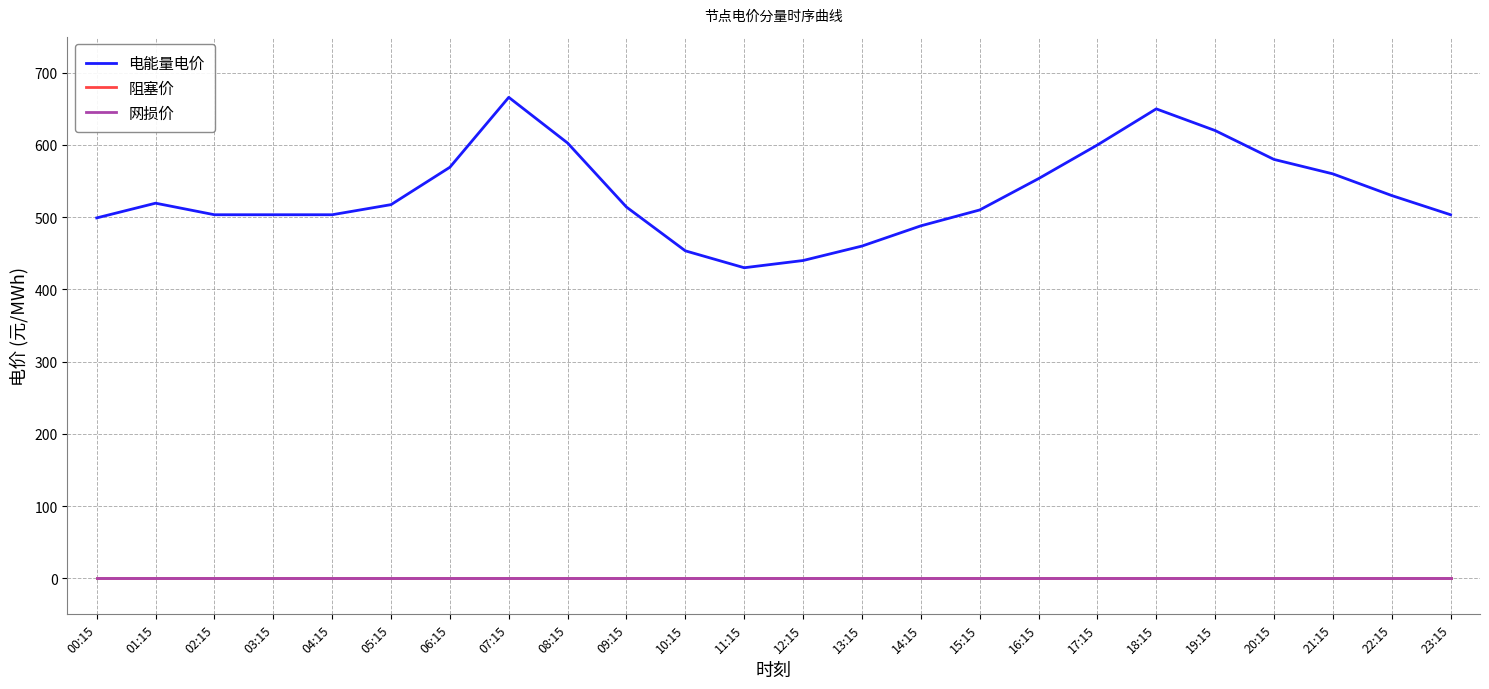

Does the chart have visible grid lines?

Yes